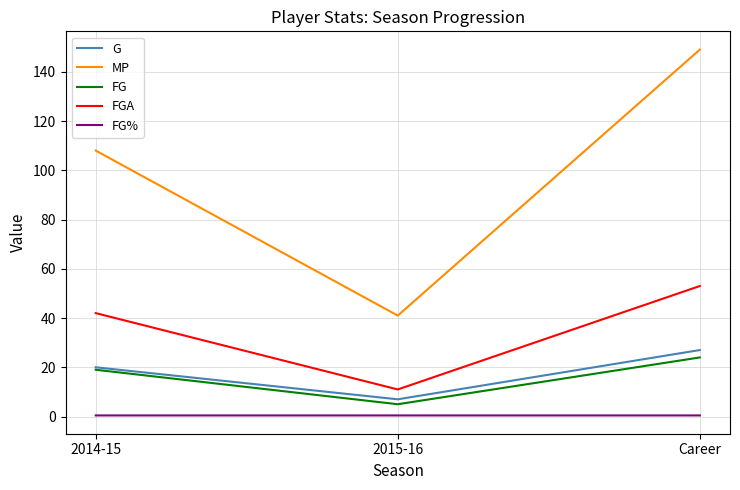

What is the highest value of the FG series?

24.0